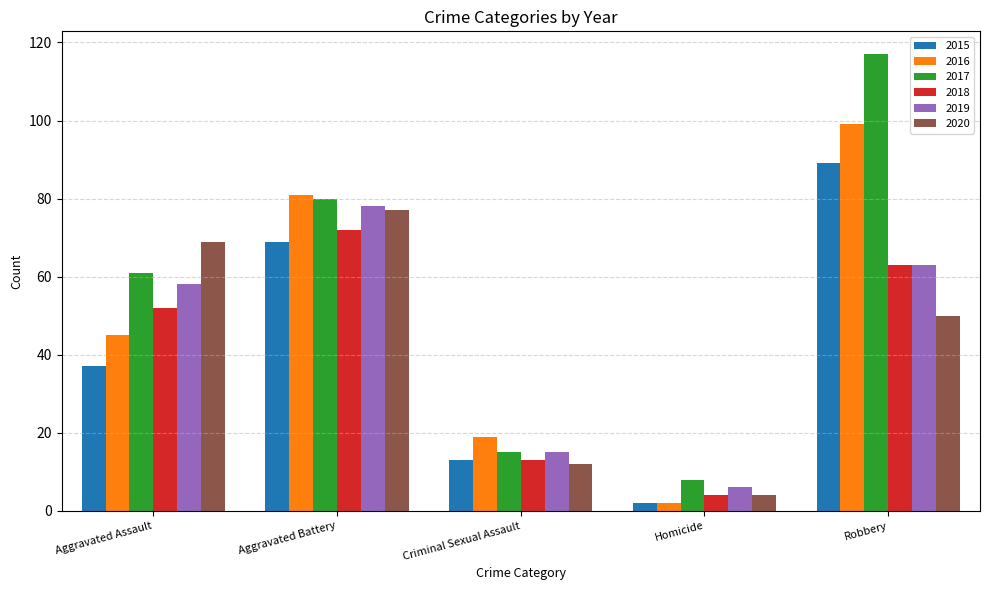

Rank the categories by 2020 value from lowest to highest.

Homicide, Criminal Sexual Assault, Robbery, Aggravated Assault, Aggravated Battery